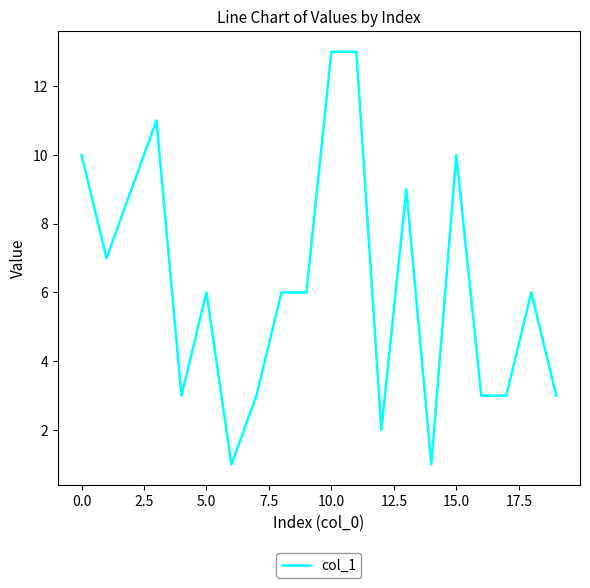

How many lines are shown in the chart?

1